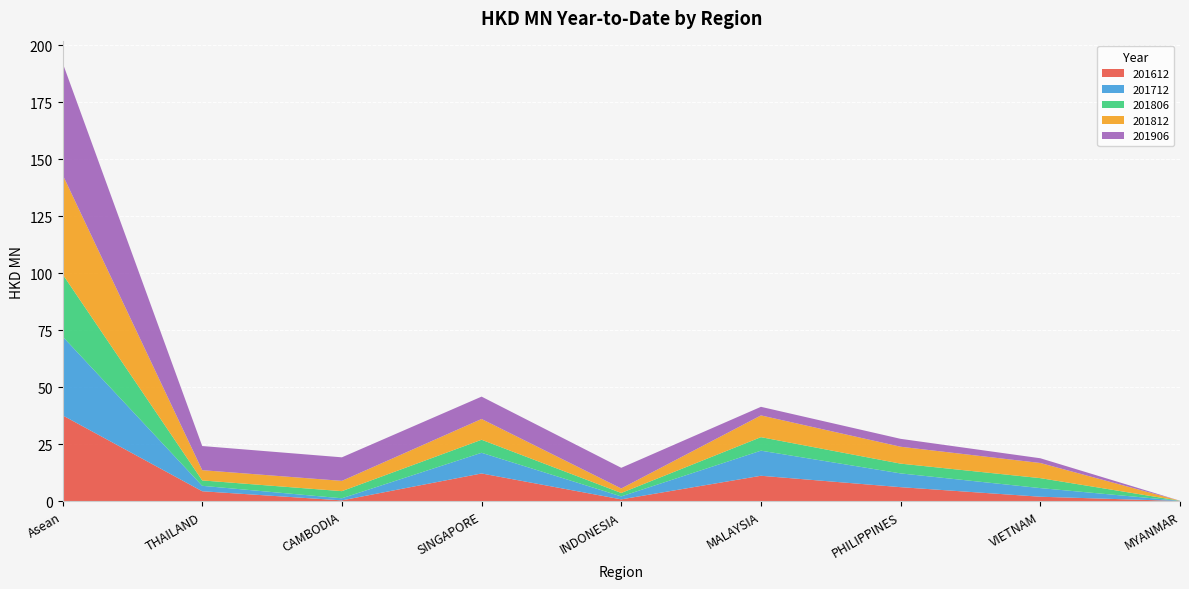

Reading left to right, what are all the values shown in this chart?

201612: Asean=37.7	THAILAND=4.4	CAMBODIA=0.4	SINGAPORE=12.3	INDONESIA=0.9	MALAYSIA=11.2	PHILIPPINES=6.2	VIETNAM=2.0	MYANMAR=0.2
201712: Asean=34.6	THAILAND=2.4	CAMBODIA=0.9	SINGAPORE=9.1	INDONESIA=1.3	MALAYSIA=11.0	PHILIPPINES=6.0	VIETNAM=3.8	MYANMAR=0.1
201806: Asean=27.3	THAILAND=2.4	CAMBODIA=3.1	SINGAPORE=5.7	INDONESIA=1.5	MALAYSIA=5.9	PHILIPPINES=4.3	VIETNAM=4.4	MYANMAR=0.0
201812: Asean=43.7	THAILAND=4.5	CAMBODIA=4.5	SINGAPORE=9.1	INDONESIA=2.0	MALAYSIA=9.5	PHILIPPINES=7.4	VIETNAM=6.6	MYANMAR=0.0
201906: Asean=49.1	THAILAND=10.6	CAMBODIA=10.3	SINGAPORE=9.8	INDONESIA=9.1	MALAYSIA=3.8	PHILIPPINES=3.5	VIETNAM=2.1	MYANMAR=0.0